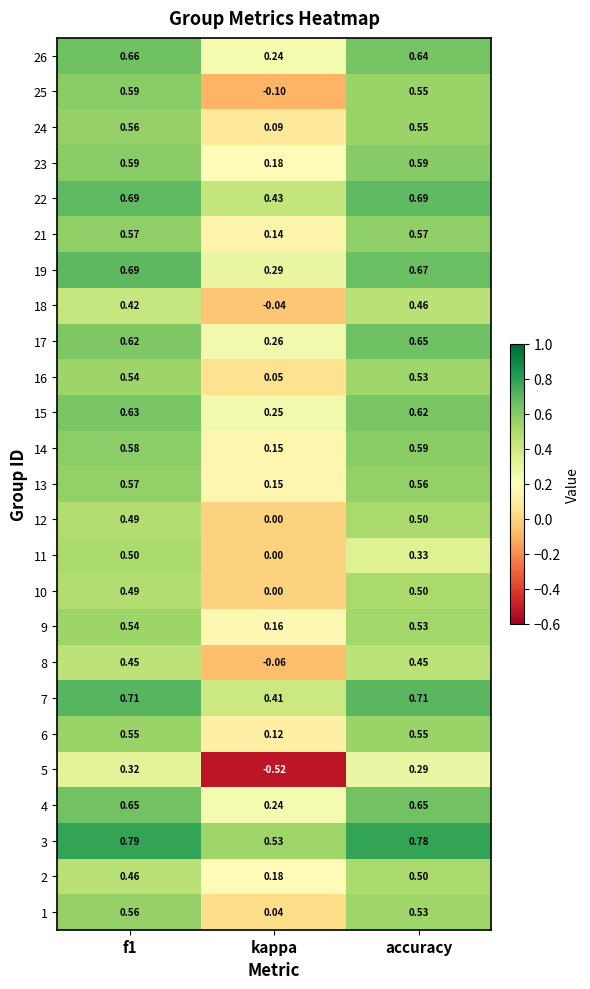

Which category has the lowest value in the 11 series?

kappa